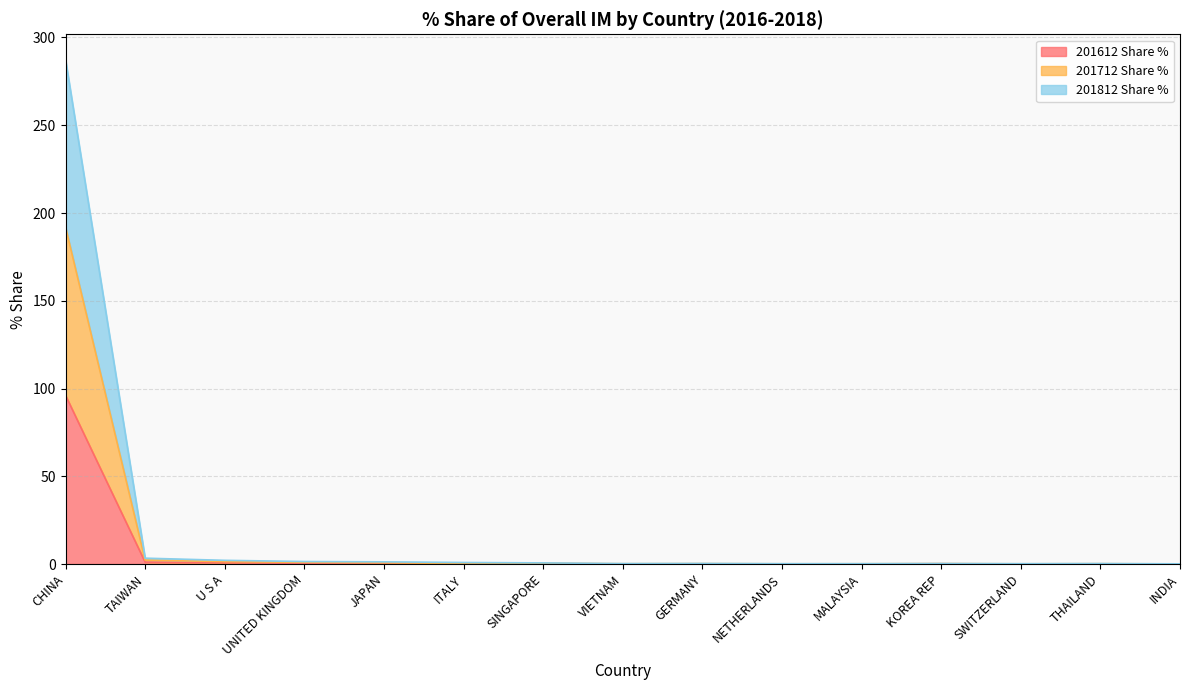

In 201712 Share %, how many points are higher than both neighbors (excluding endpoints)?

3